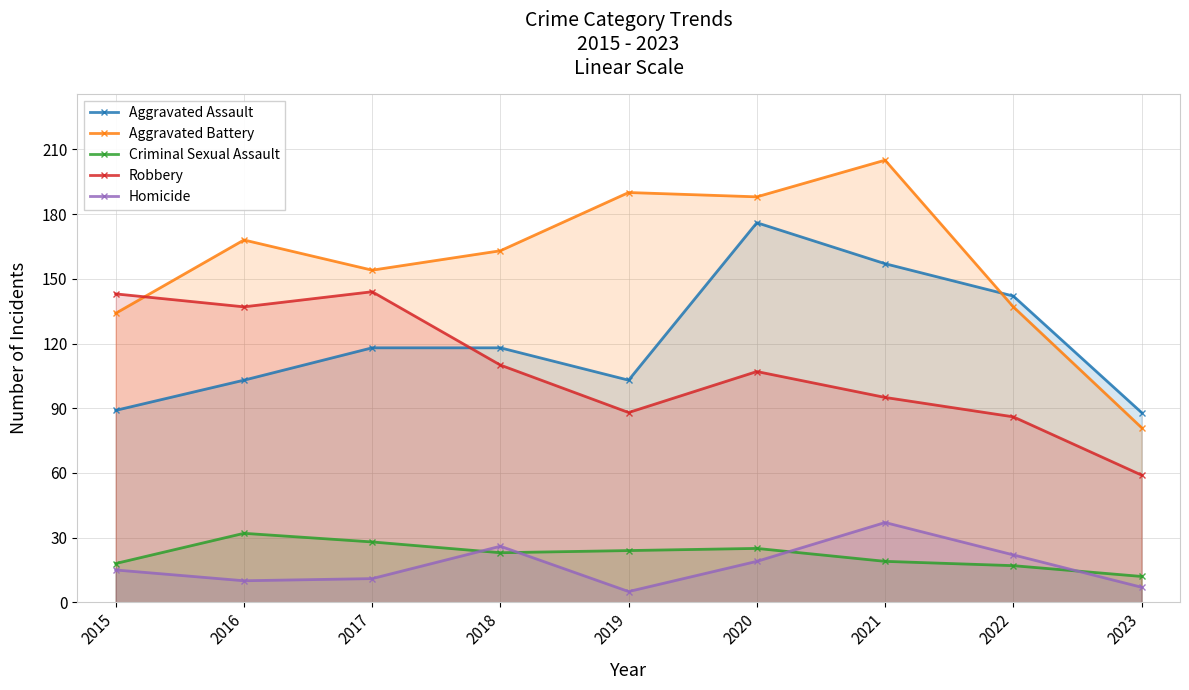

What is the highest value of the Homicide series?

37